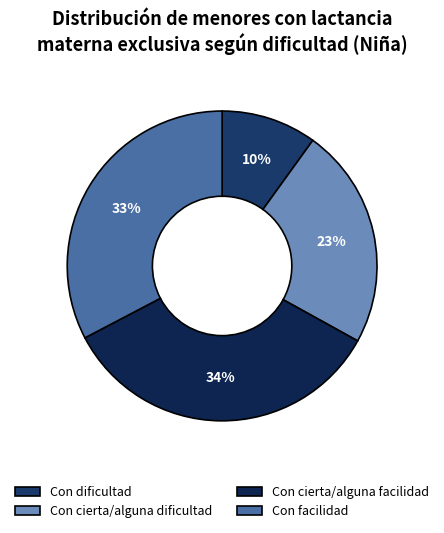

True or false: Con dificultad accounts for 10% of the total.

True